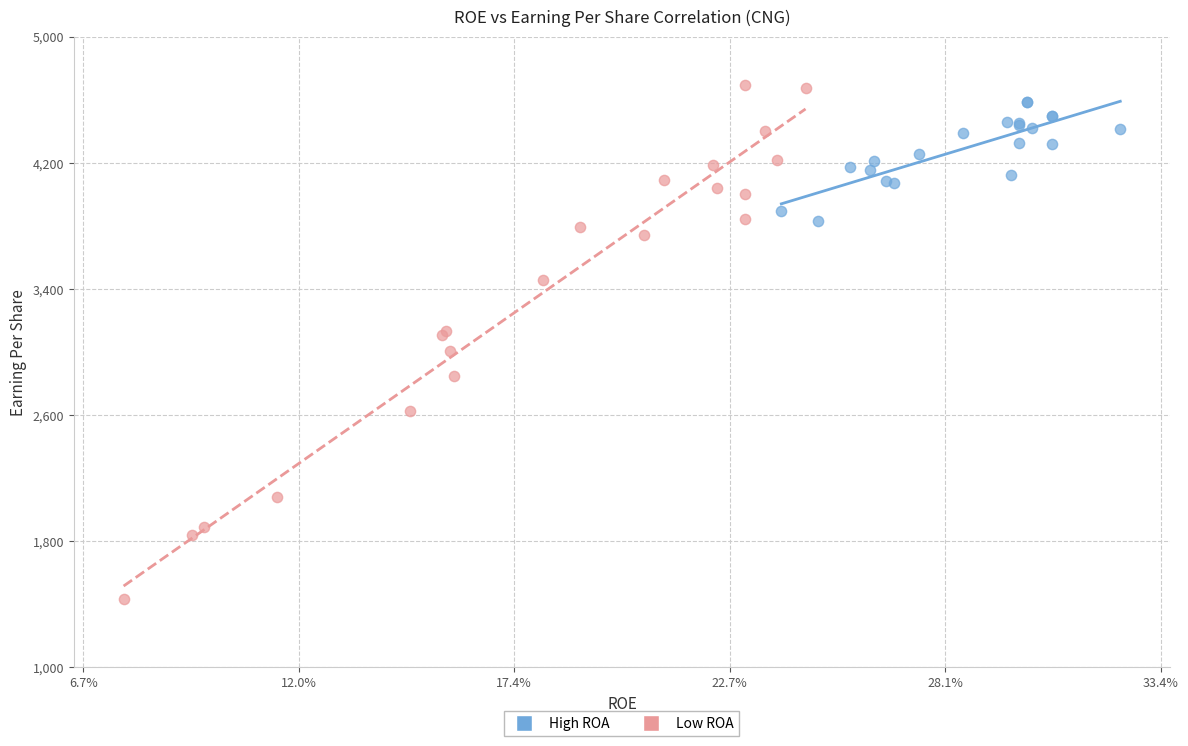

Which series reaches the minimum Y coordinate?

Low ROA